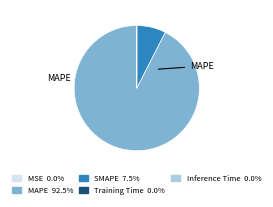

What is the largest slice in the pie chart?

MAPE